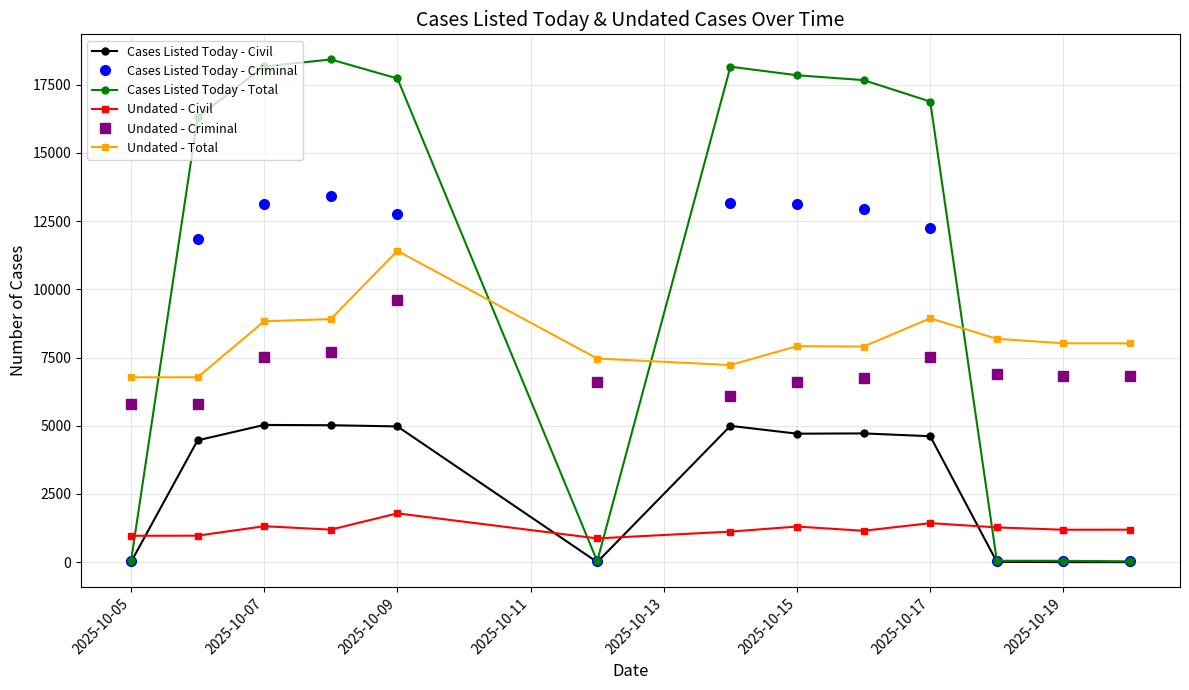

What is the greatest value displayed?

18425